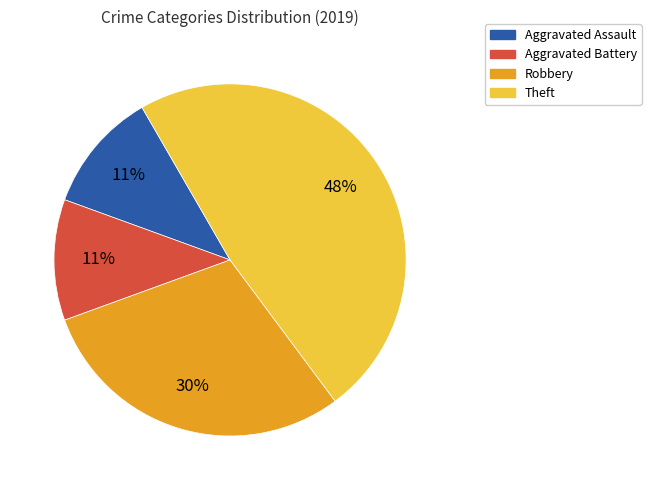

Which slice is the largest?

Theft